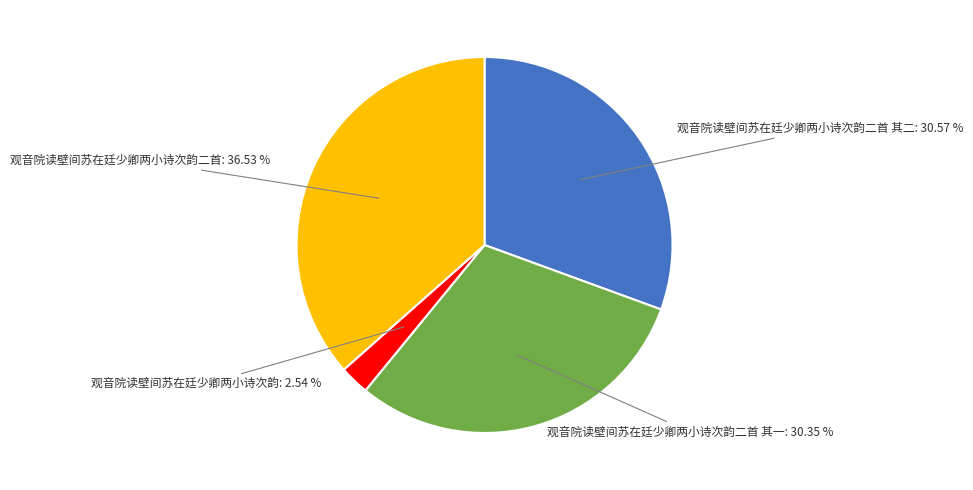

Is there any slice that represents more than half of the pie?

No